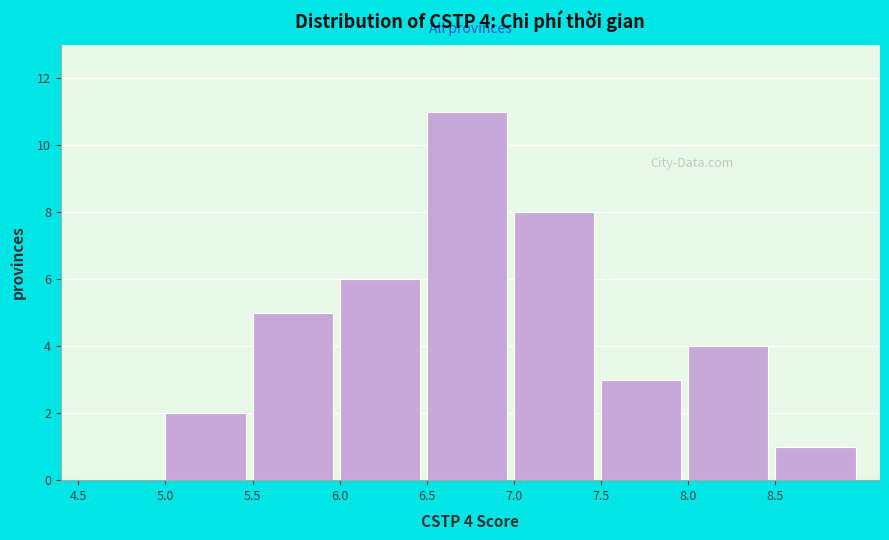

Over which range of the x-axis is the bar tallest?

6.5 to 7.0